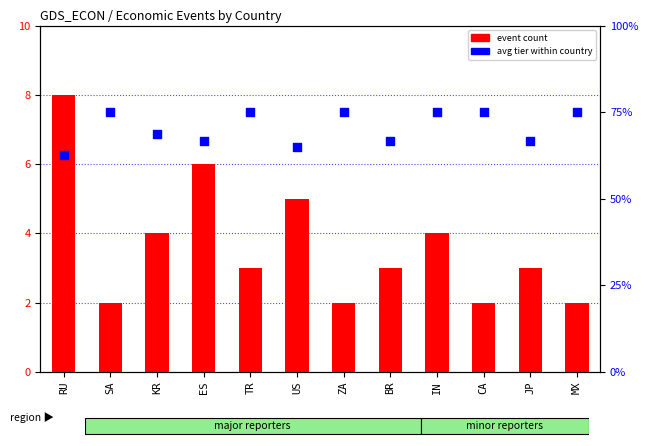

Is the value of avg tier at IN greater than the value of event count at ES?

No